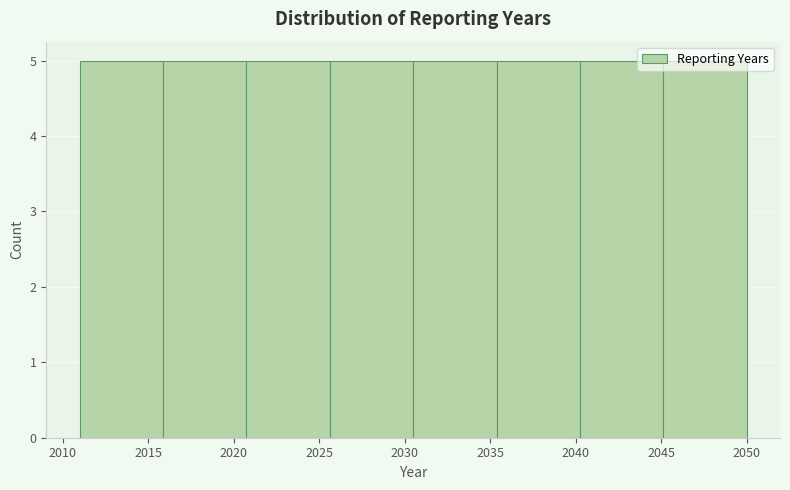

How tall is the bar that spans 2030.5 to 2035.5 on the x-axis? Neither the bar edges nor the heights are printed on the chart, so give them approximately, as read against the axes.

5